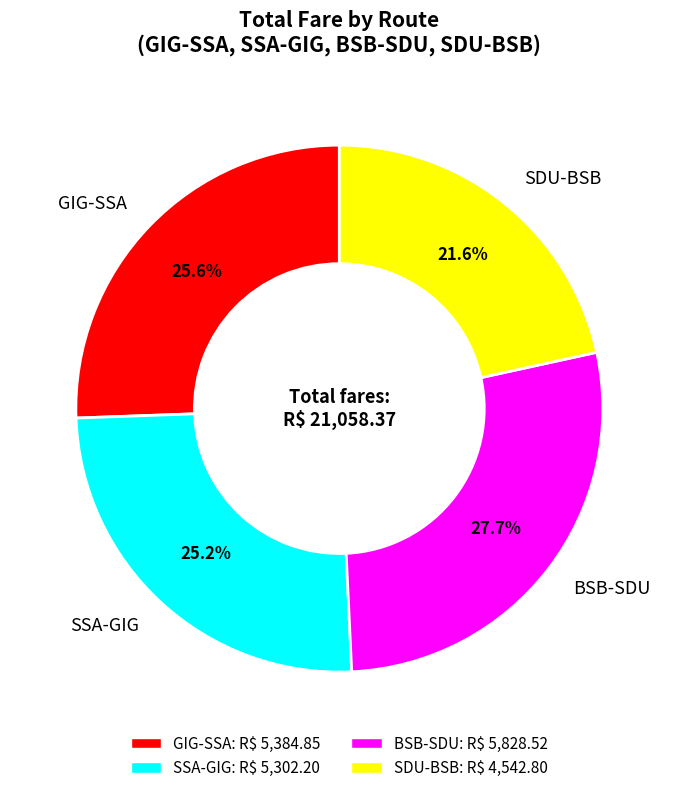

What is the smallest slice in the pie chart?

SDU-BSB